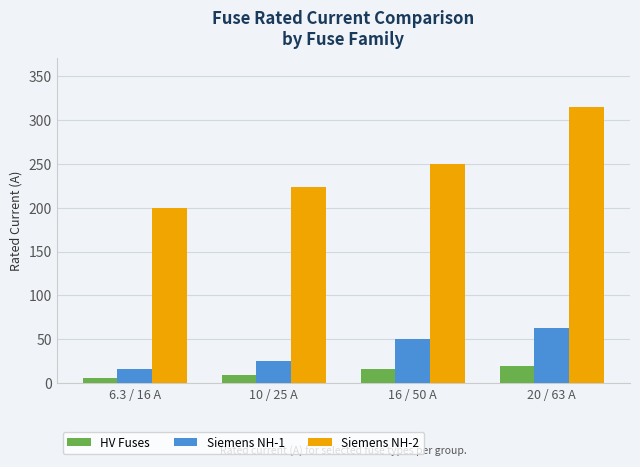

At 10 / 25 A, list the series in order from largest to smallest.

Siemens NH-2, Siemens NH-1, HV Fuses